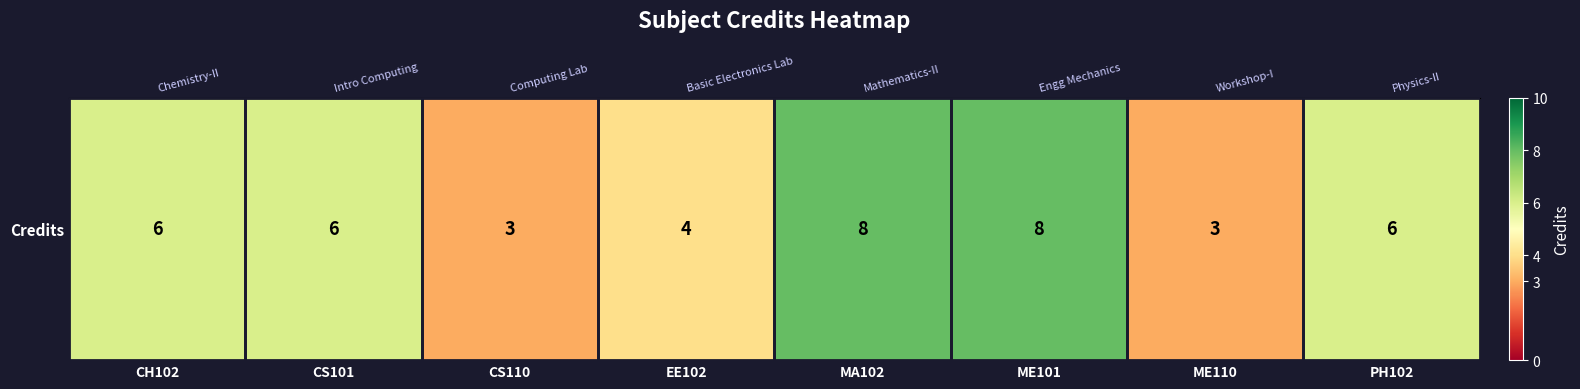

What is the sum of the values at CS101 and ME101?

14